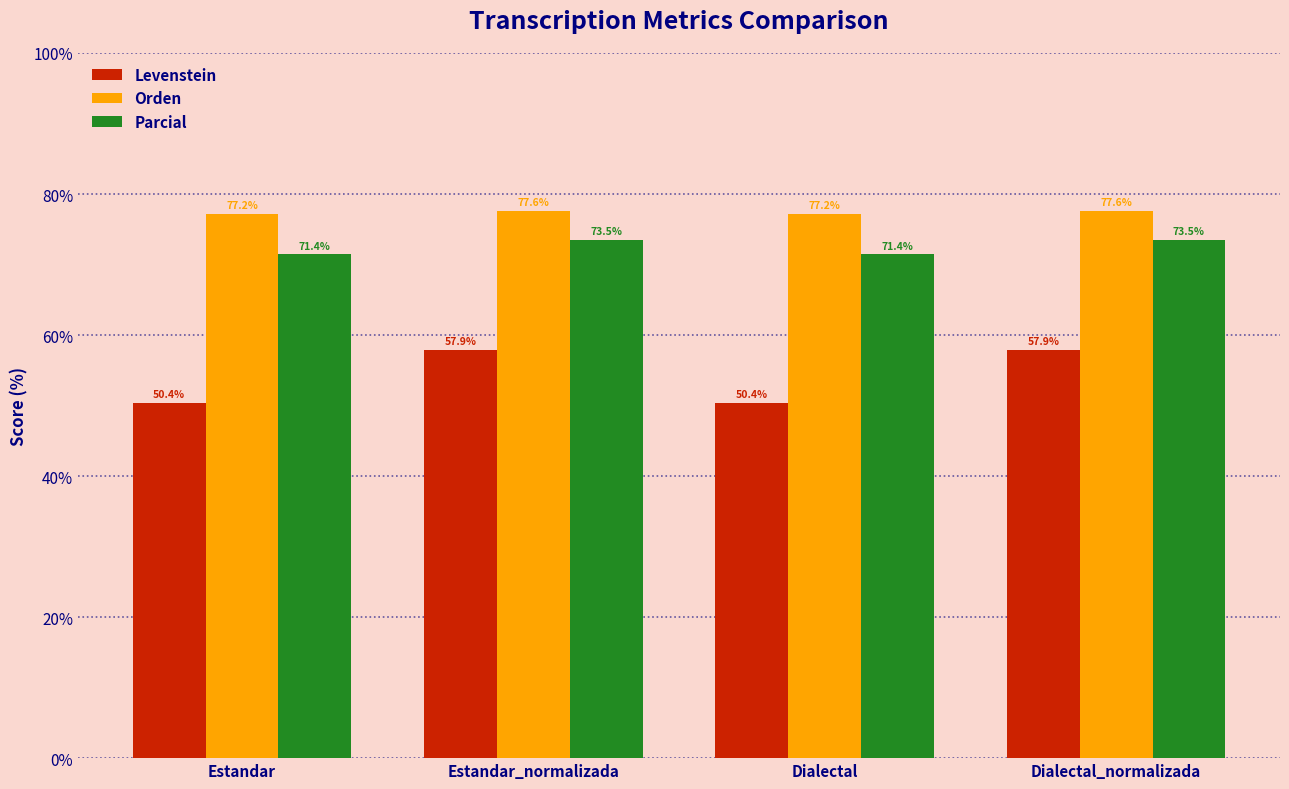

The value of Levenstein at Estandar is 14.3. True or false?

False